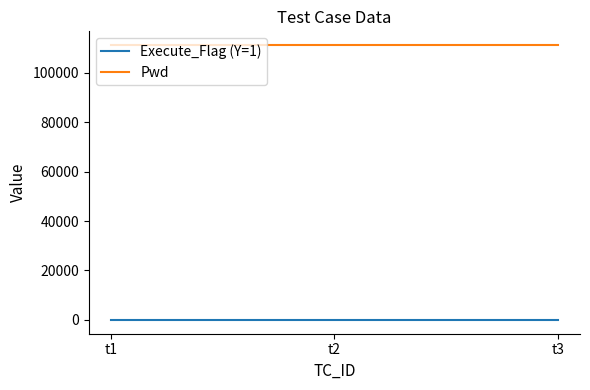

True or false: Pwd has a value of 39886 at t3.

False